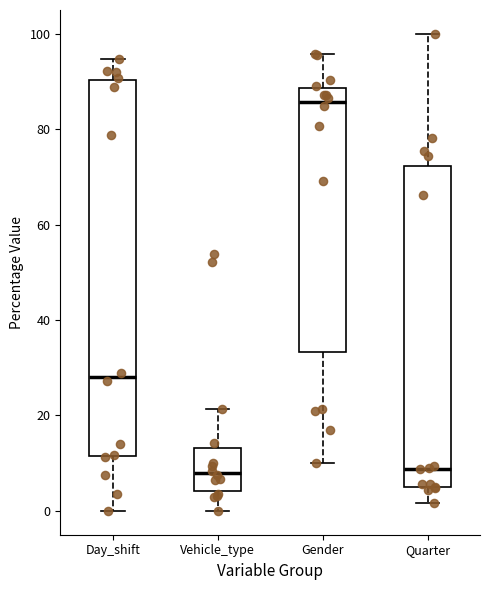

Comparing the boxes themselves (not the whiskers), which one is the tallest?

Day_shift